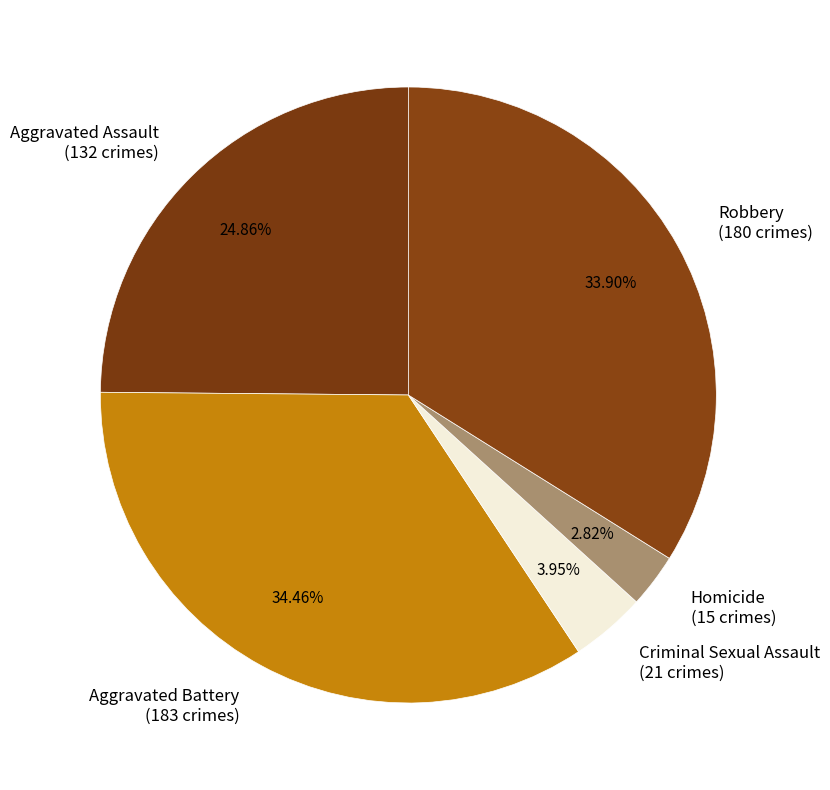

What is the smallest slice in the pie chart?

Homicide